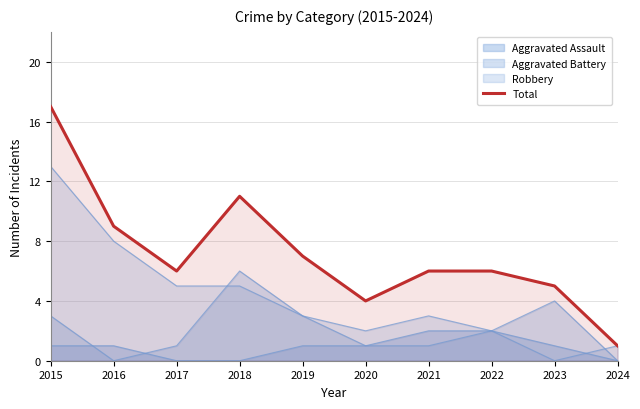

How many data points are less than 6?

3